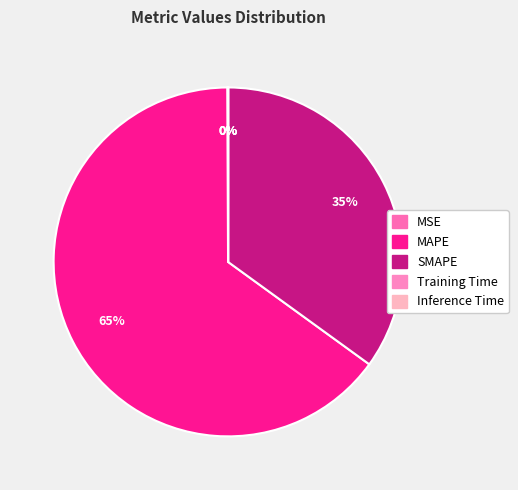

Is there a majority slice in this chart?

Yes